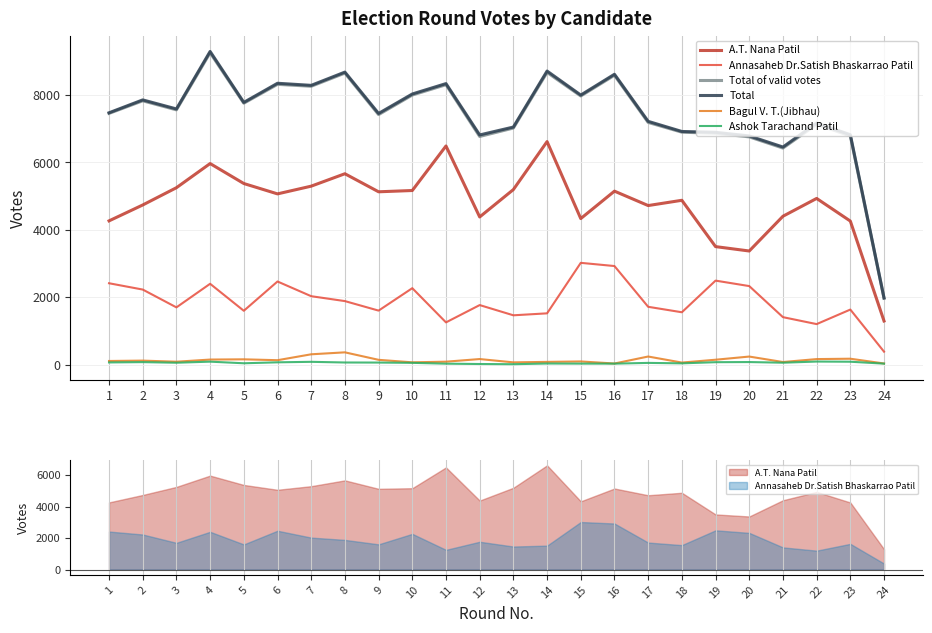

What is the total value across all series at 14?

25615